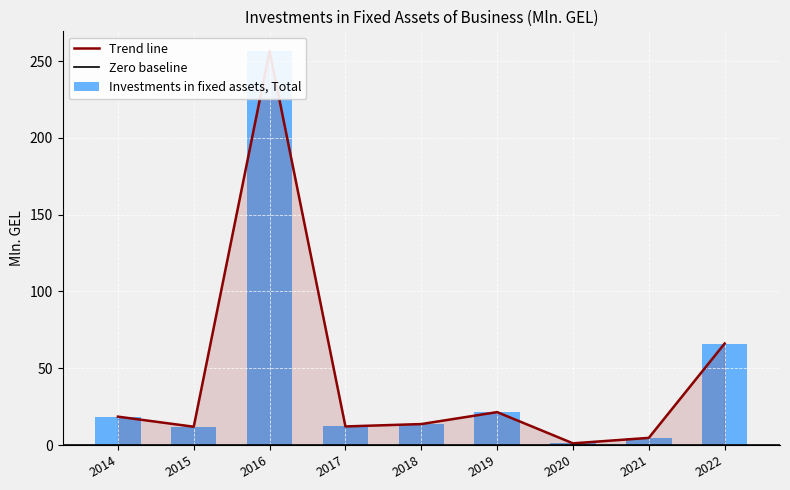

Reading left to right, what are all the values shown in this chart?

2014=18.5	2015=11.9	2016=256.6	2017=12.1	2018=13.6	2019=21.4	2020=1.1	2021=4.7	2022=66.1